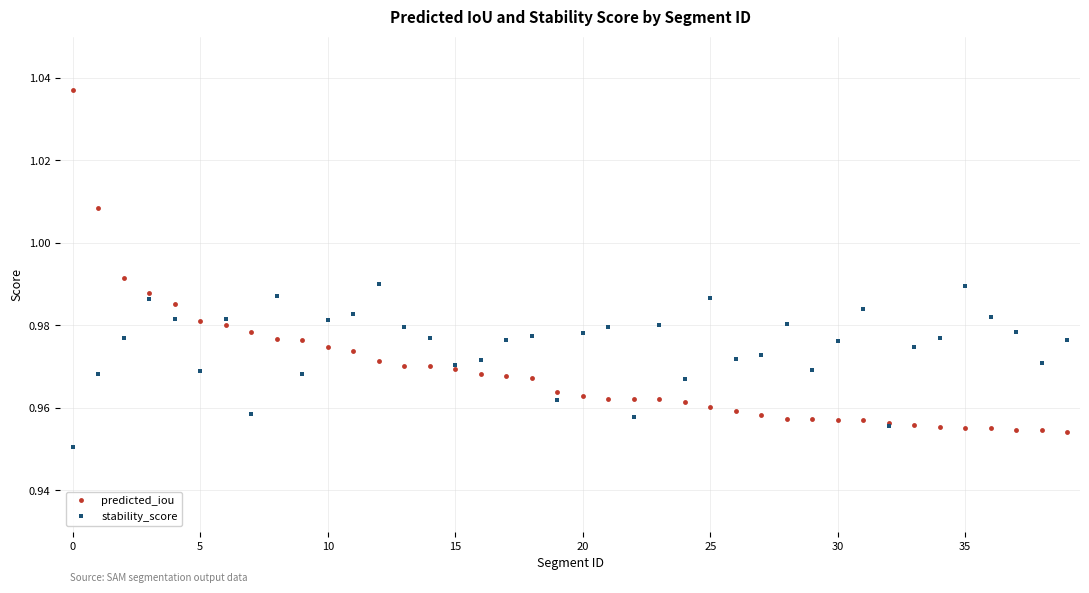

Does the chart display data point markers on the line(s)?

Yes